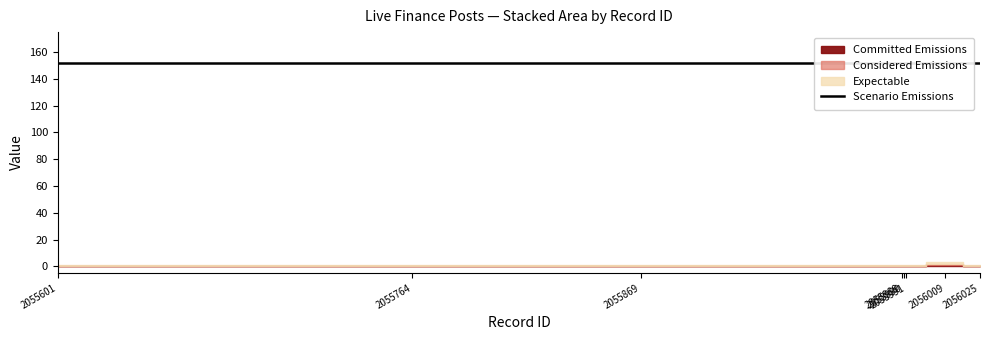

Where is the first local maximum for Scenario Emissions?

2056009